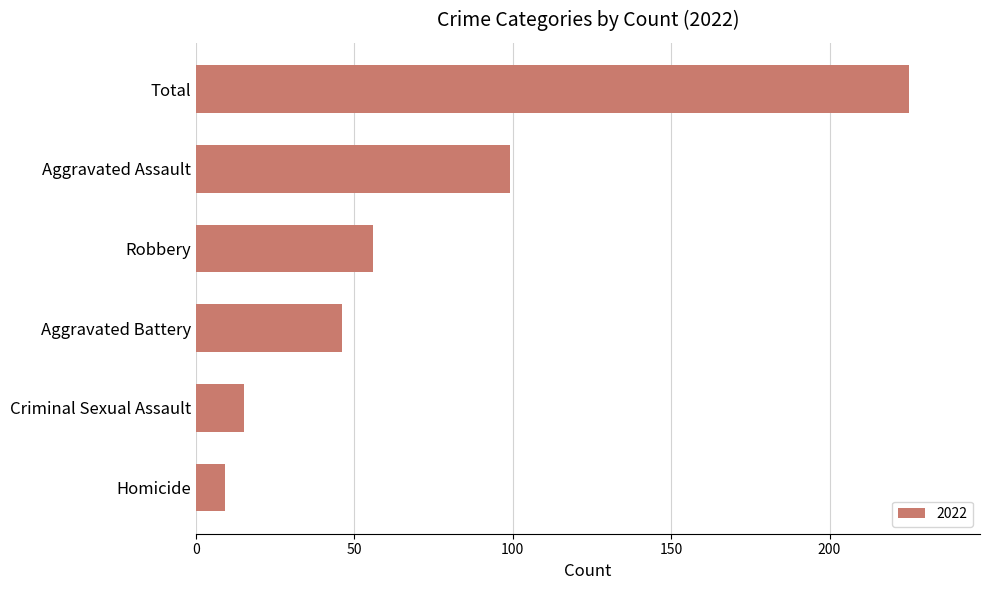

What is the difference between the maximum and second lowest values?

210